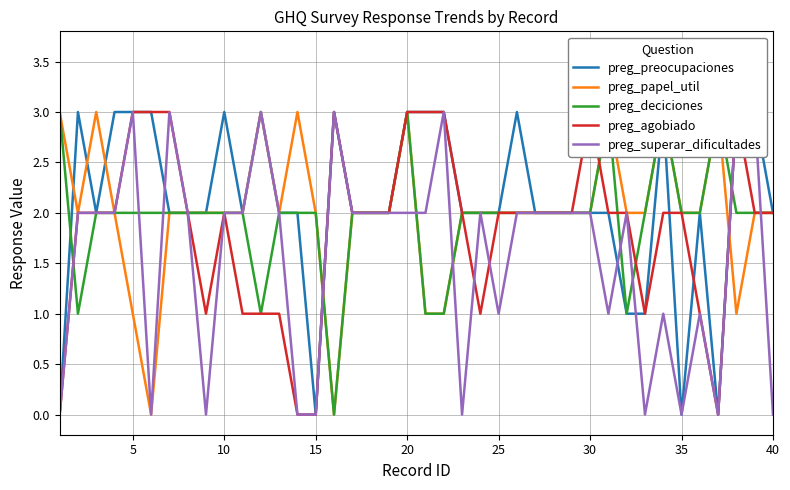

How many interior local valleys does the preg_papel_util series have?

5